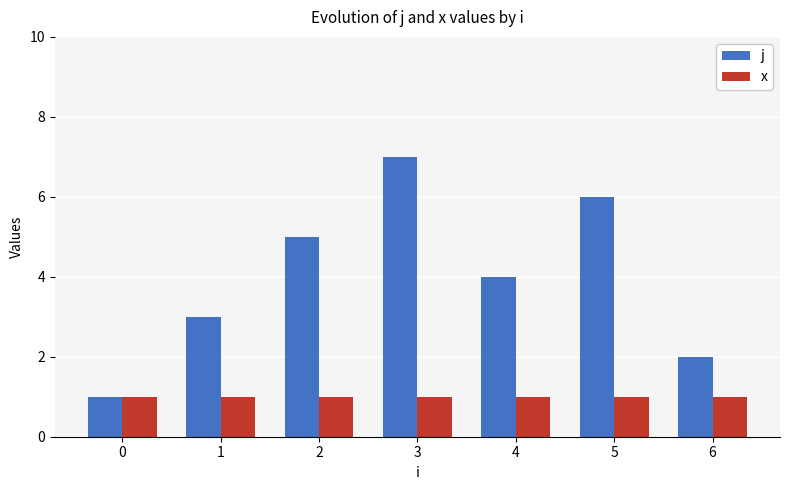

What is the value of the j bar at the 7th from the left?

2